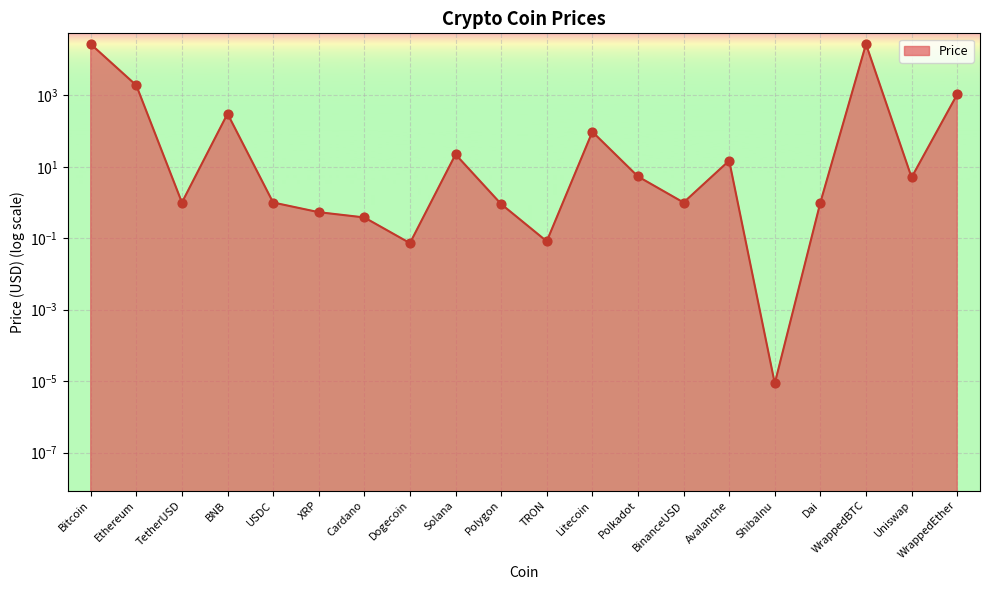

Between Dai and BinanceUSD, which is larger?

Dai